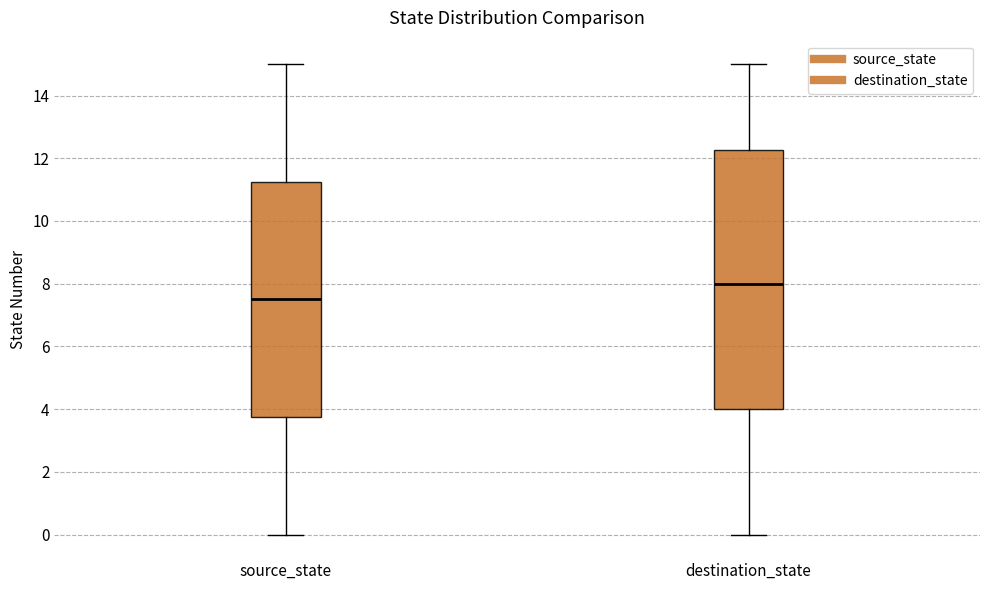

Where does the median line of the box for destination_state sit on the y-axis? The values are not printed on the chart, so give them approximately, as read against the axis.

8.0